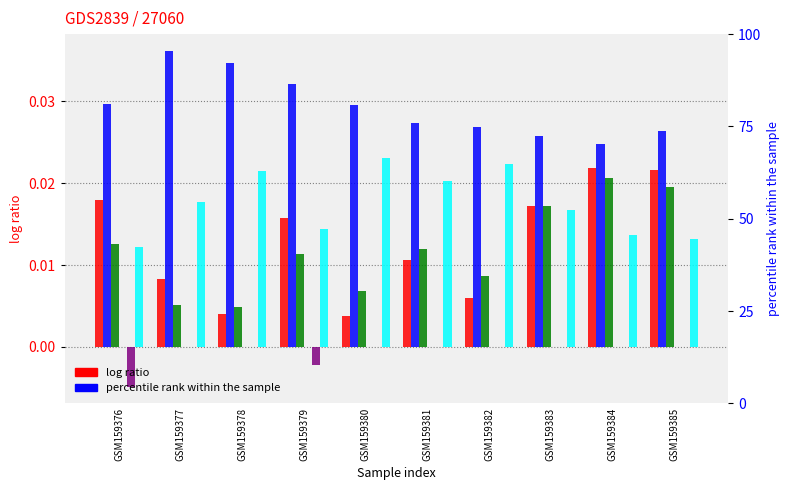

The value of col_3 at GSM159379 is 0.0. True or false?

False